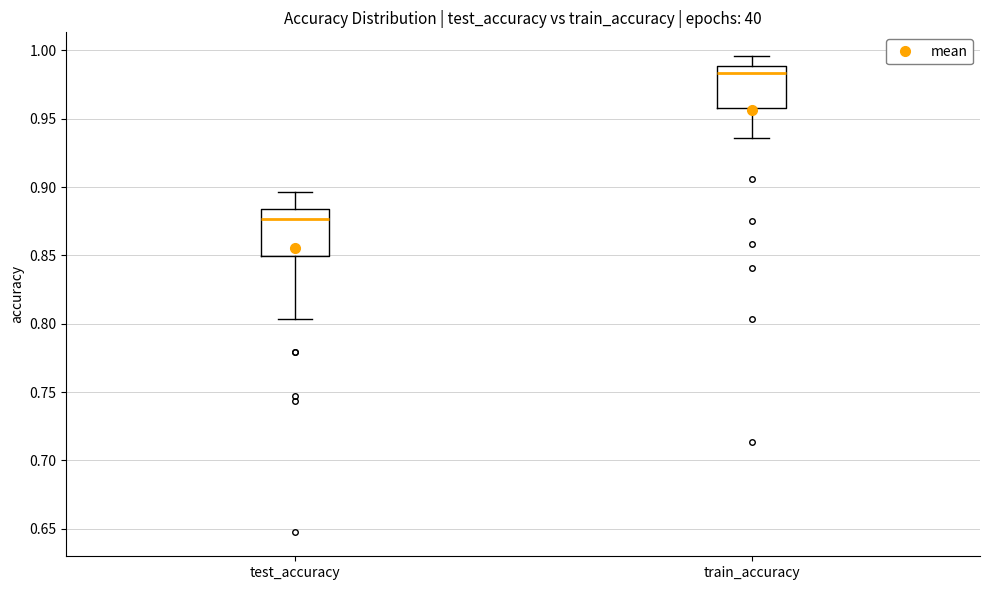

Reading left to right, transcribe this box plot: for each box, give where its median line is, the range the box spans, and where its two whiskers end, as read against the y-axis. The values are not printed on the chart, so give them approximately, as read against the axis.

test_accuracy: median 0.875, box 0.850 to 0.885, whiskers 0.805 to 0.895
train_accuracy: median 0.985, box 0.960 to 0.990, whiskers 0.935 to 0.995